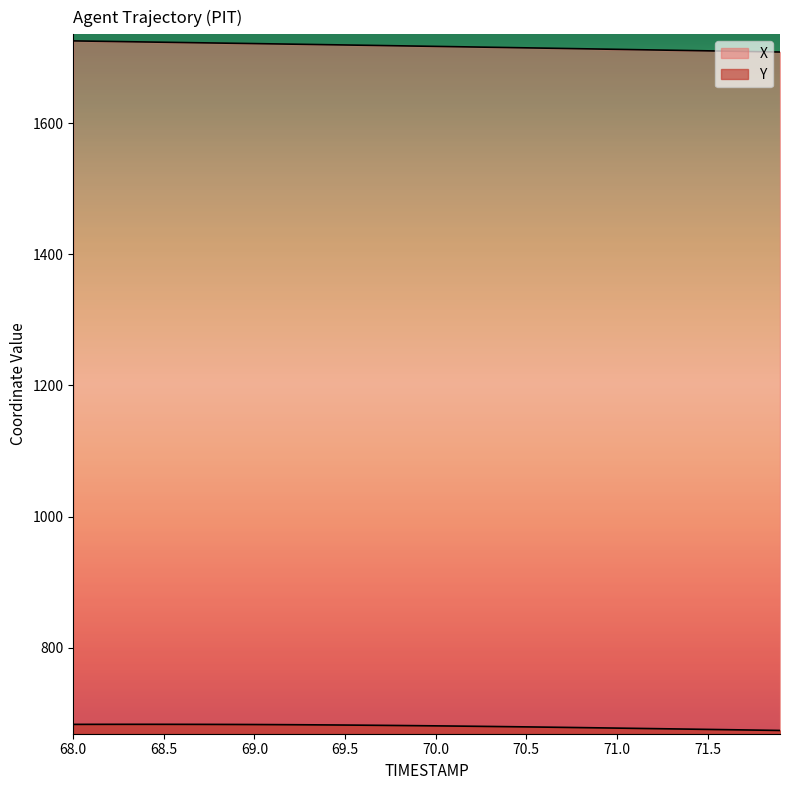

How many lines are shown in the chart?

2